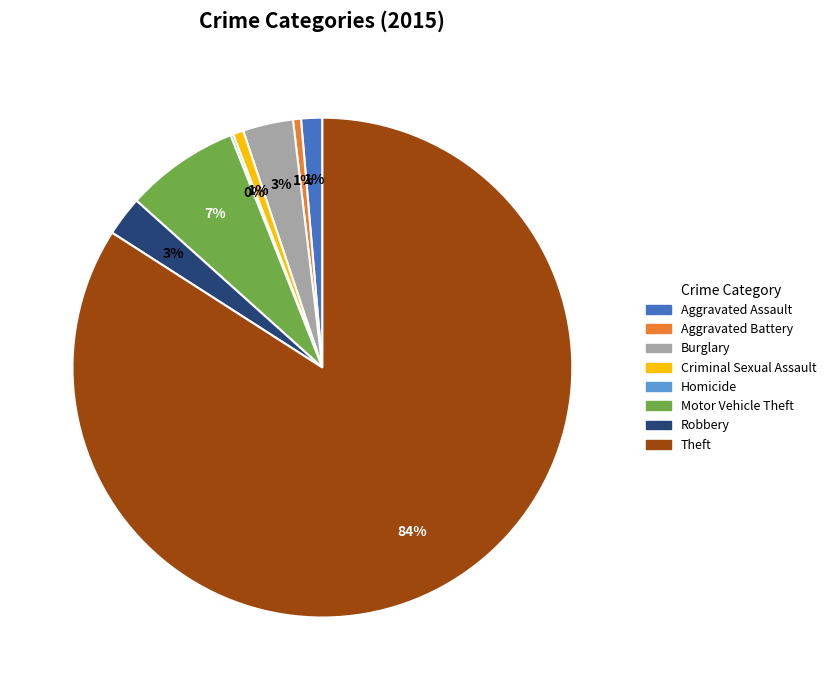

Is it true that Motor Vehicle Theft is 7% of the pie?

True